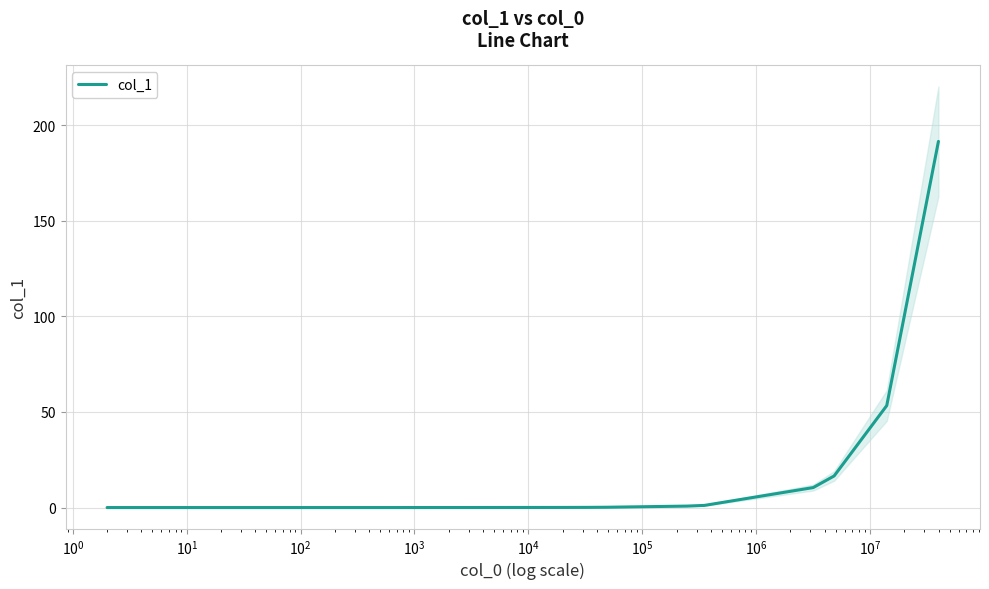

What is the value of the 17th point from the left?

0.8